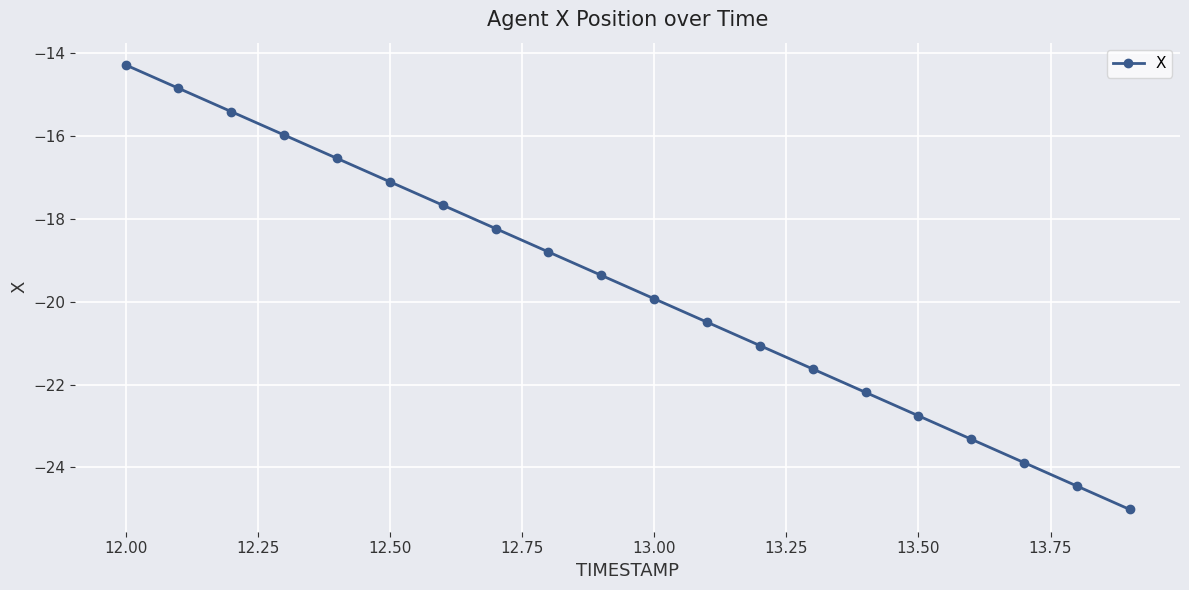

Does the chart have visible grid lines?

Yes